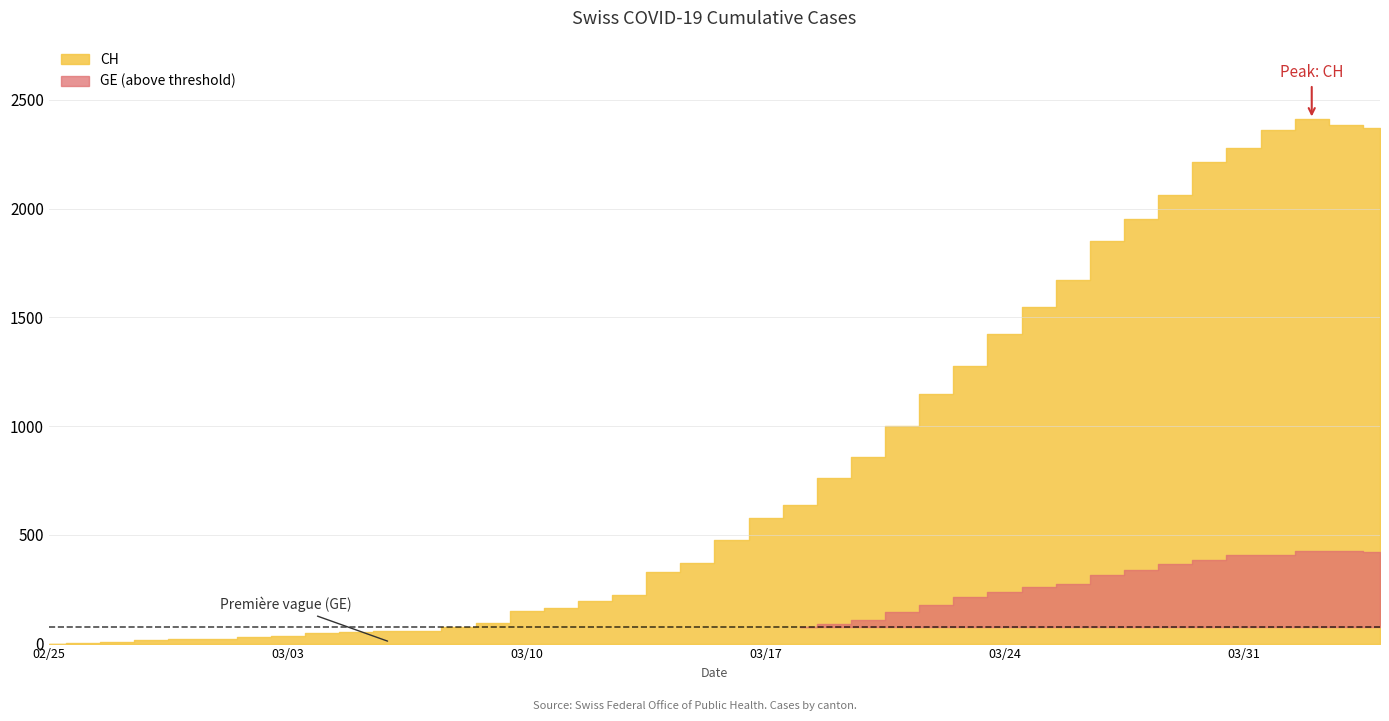

True or false: CH has a value of 1670 at 30.

True